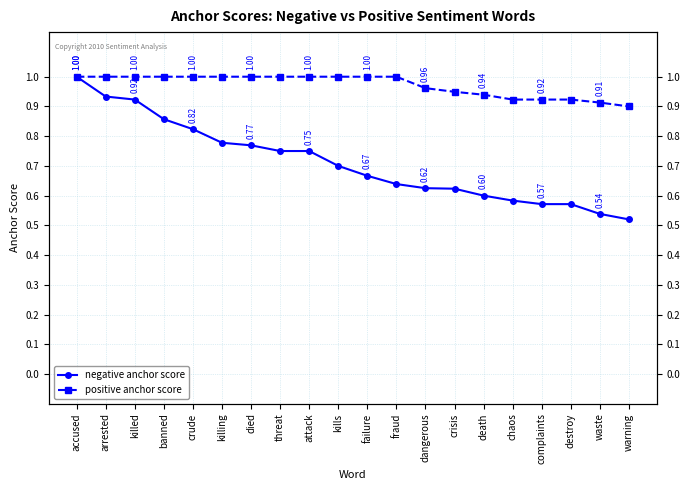

What is the difference between the highest and lowest values at kills?

0.3